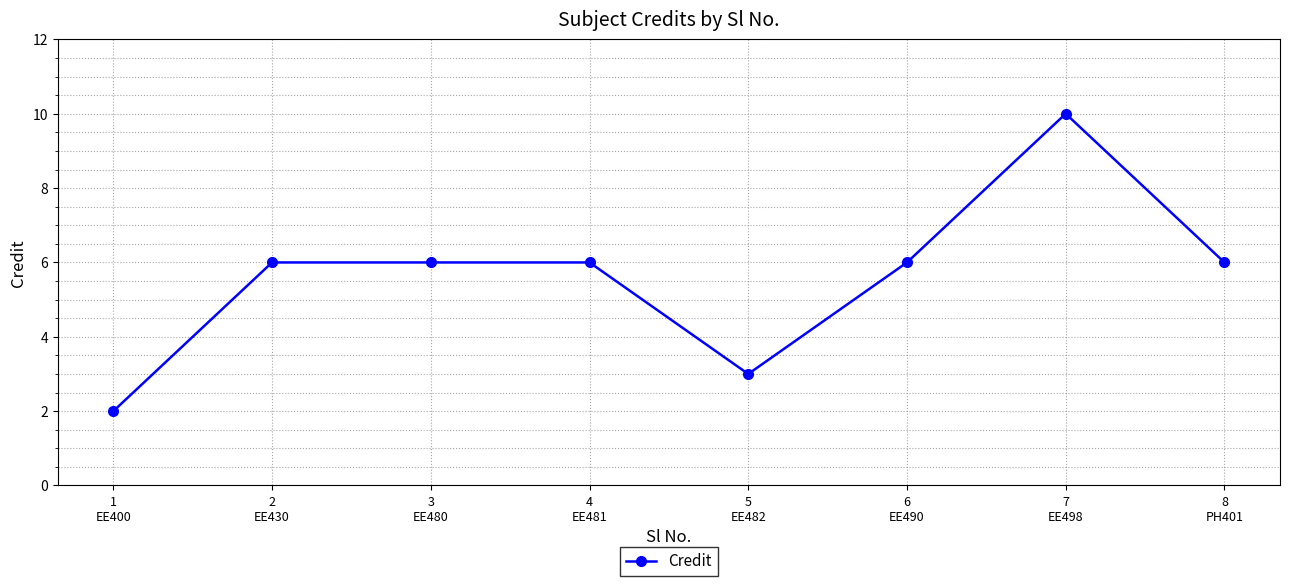

What is the value of the 4th point from the left?

6